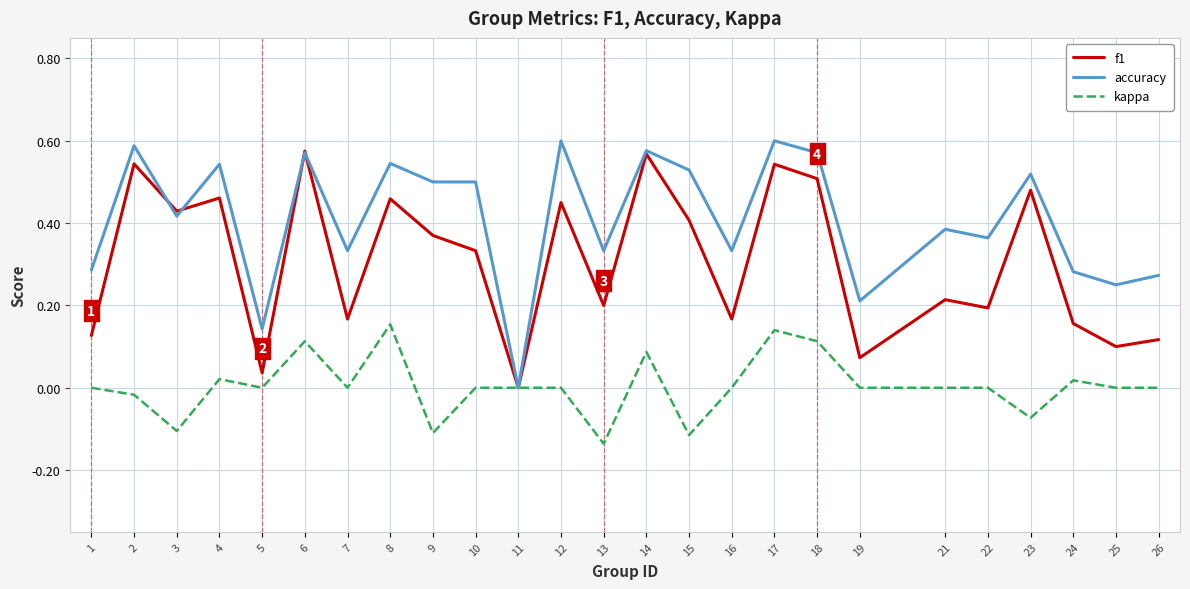

List the series in order of their overall mean, highest first.

accuracy, f1, kappa